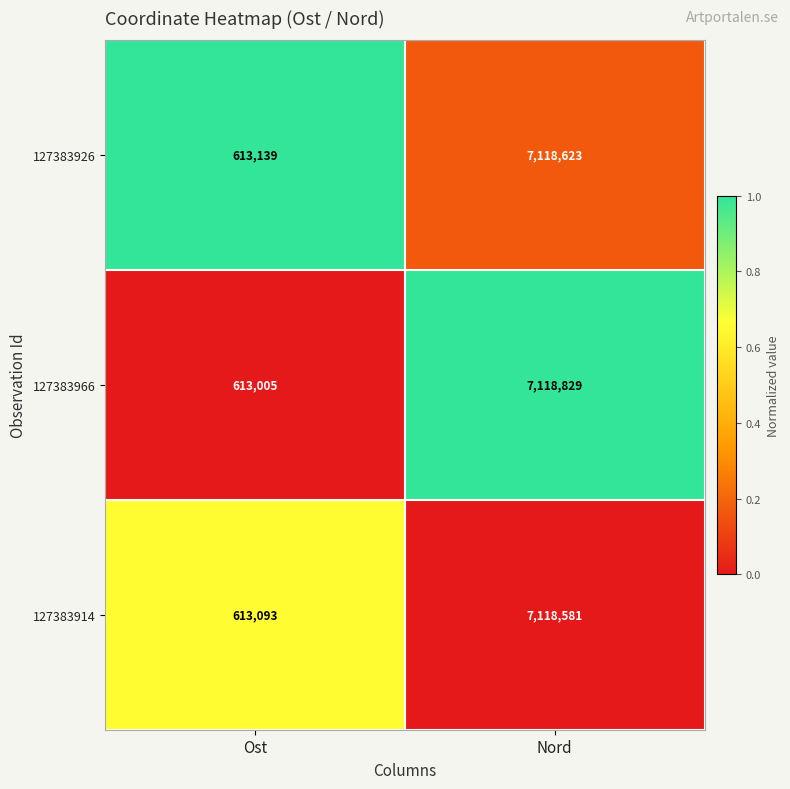

Is it true that 127383966 equals 4802056 at Nord?

False